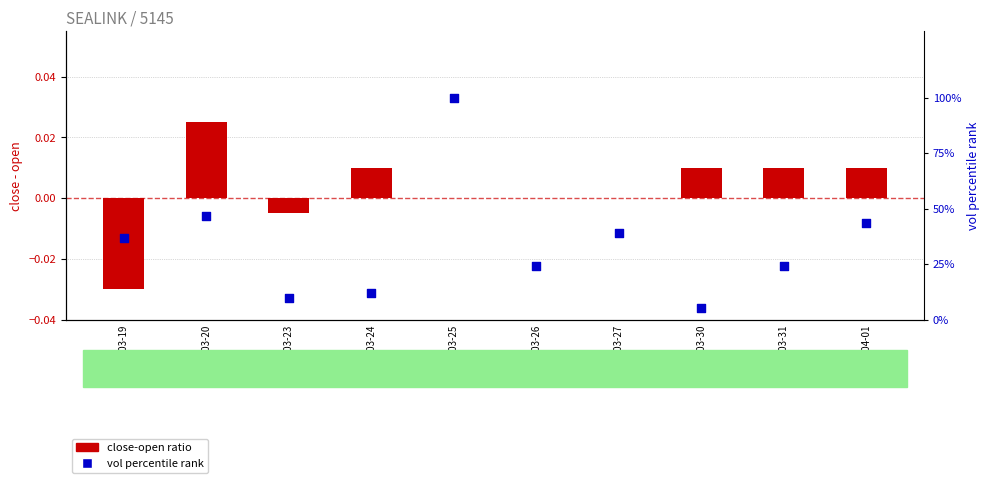

At which category is the sum across all series the highest?

2020-03-25